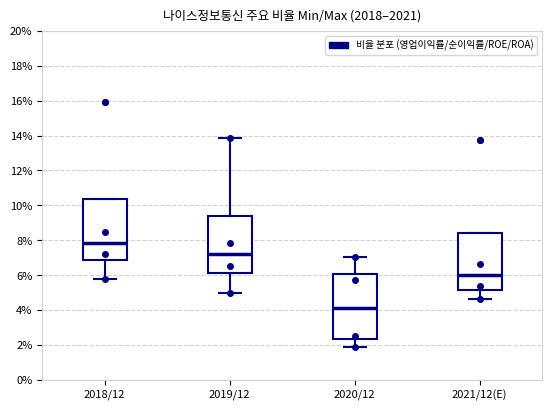

Reading left to right, read every box against the y-axis: the position of its median line, the range the box covers, and the ends of its whiskers. The values are not printed on the chart, so give them approximately, as read against the axis.

2018/12: median 7.8, box 6.8 to 10.4, whiskers 5.8 to 10.4
2019/12: median 7.2, box 6.2 to 9.4, whiskers 5.0 to 13.8
2020/12: median 4.2, box 2.4 to 6.0, whiskers 2.0 to 7.0
2021/12(E): median 6.0, box 5.2 to 8.4, whiskers 4.6 to 8.4